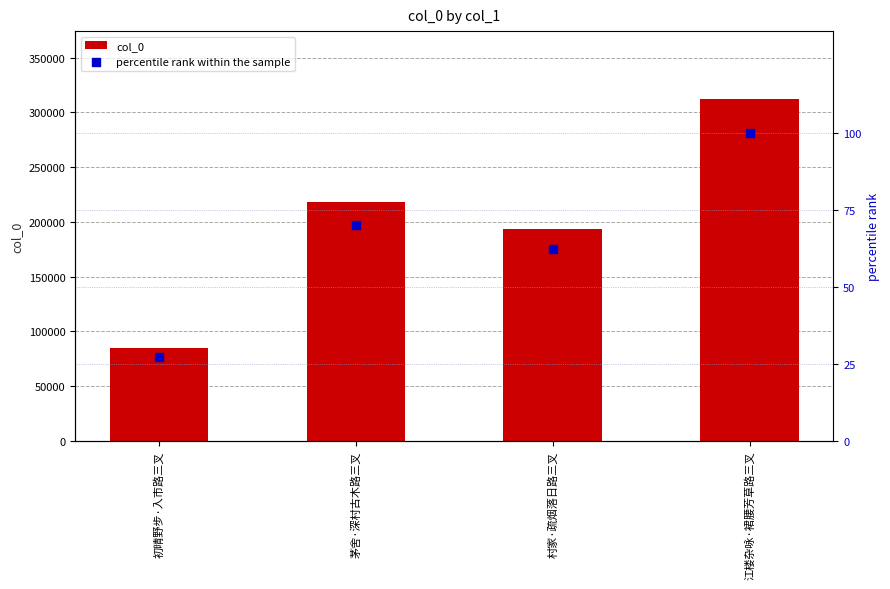

Which series reaches the minimum Y coordinate?

percentile rank within the sample